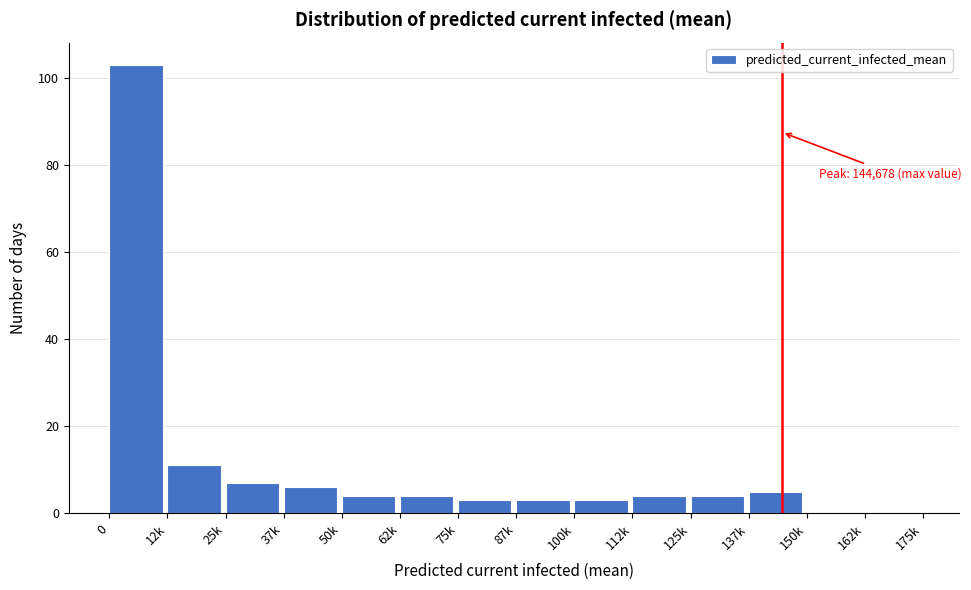

Reading left to right, transcribe all the data shown in this chart.

0=103	12k=11	25k=7	37k=6	50k=4	62k=4	75k=3	87k=3	100k=3	112k=4	125k=4	137k=5	150k=0	162k=0